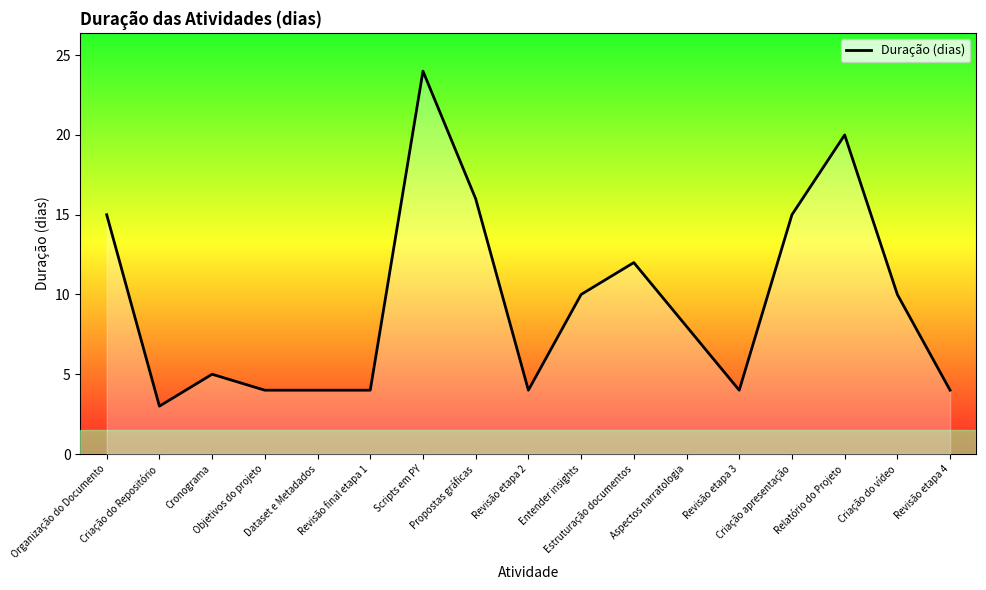

Where does the data first go above 8?

Organização do Documento